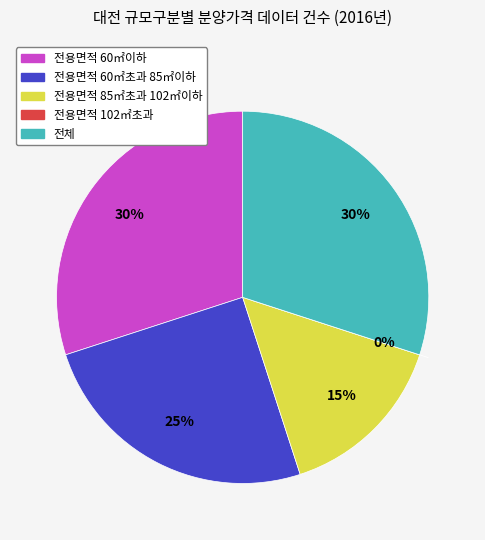

Between 전체 and 전용면적 60㎡초과 85㎡이하, which is larger?

전체